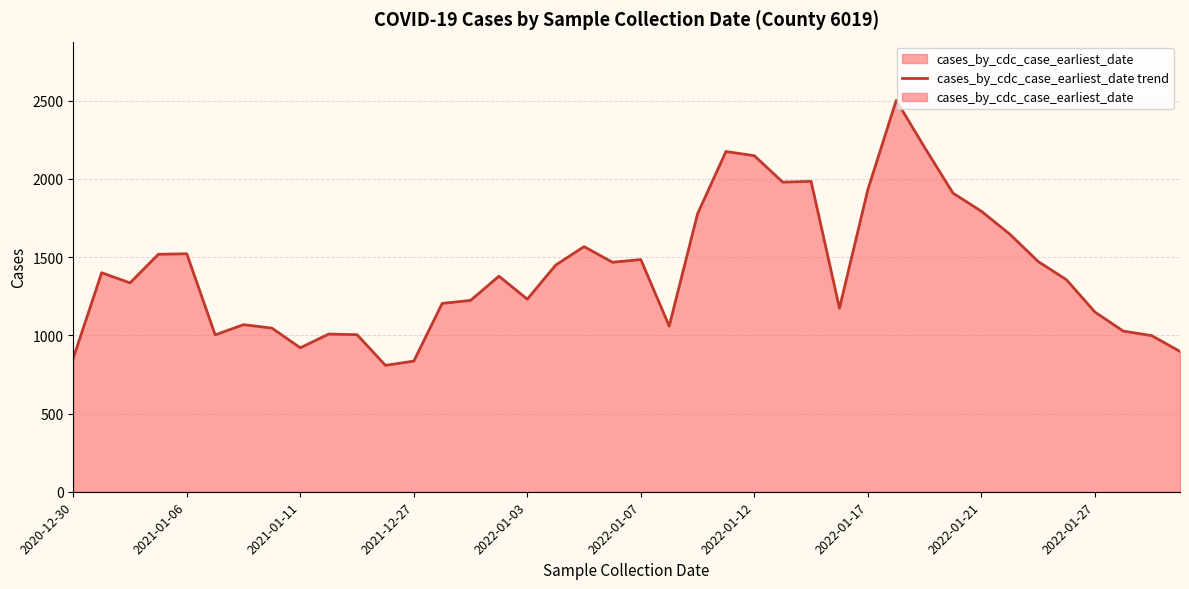

List the labels in order of value, largest first.

29, 30, 23, 24, 26, 25, 28, 31, 32, 22, 33, 18, 2022-01-03, 2021-12-27, 20, 34, 19, 17, 2021-01-06, 15, 35, 2021-01-11, 16, 14, 13, 27, 36, 2022-01-12, 21, 2022-01-17, 37, 2022-01-27, 10, 2022-01-07, 38, 2022-01-21, 39, 2020-12-30, 12, 11